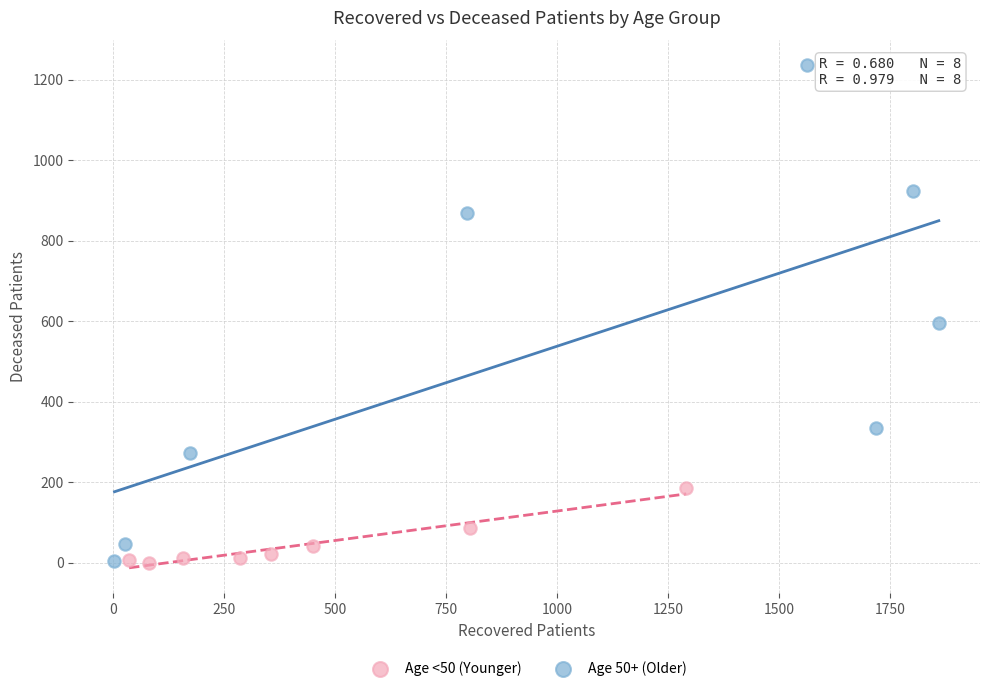

What are all the series names shown in the legend?

Age <50 (Younger), Age 50+ (Older)